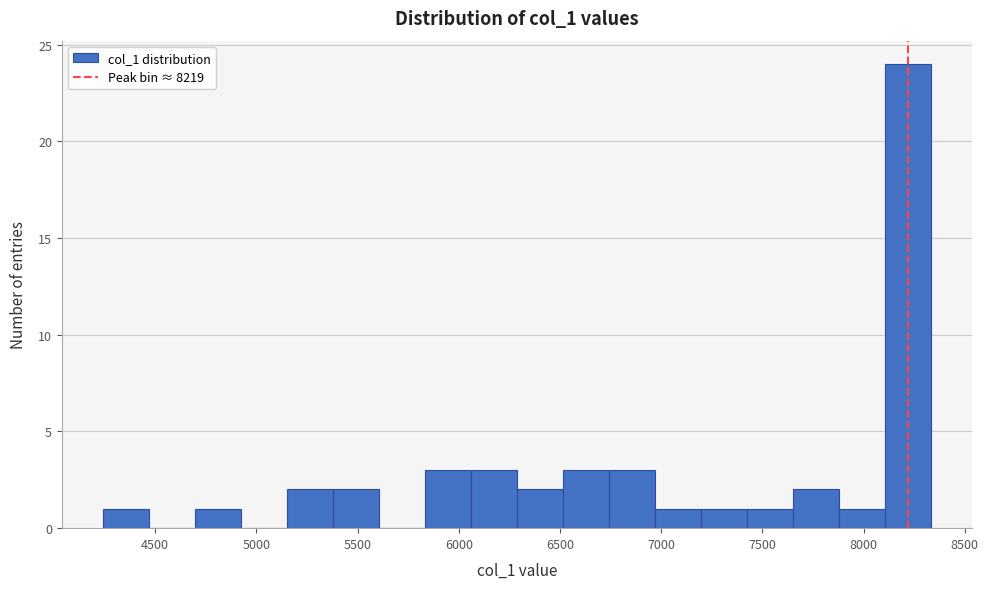

Reading left to right, transcribe this chart: for each bar, give the range it covers on the x-axis and its height. Neither the bar edges nor the heights are printed on the chart, so give them approximately, as read against the axes.

4250 to 4450: 1
4450 to 4700: 0
4700 to 4900: 1
4900 to 5150: 0
5150 to 5400: 2
5400 to 5600: 2
5600 to 5850: 0
5850 to 6050: 3
6050 to 6300: 3
6300 to 6500: 2
6500 to 6750: 3
6750 to 6950: 3
6950 to 7200: 1
7200 to 7400: 1
7400 to 7650: 1
7650 to 7900: 2
7900 to 8100: 1
8100 to 8350: 24